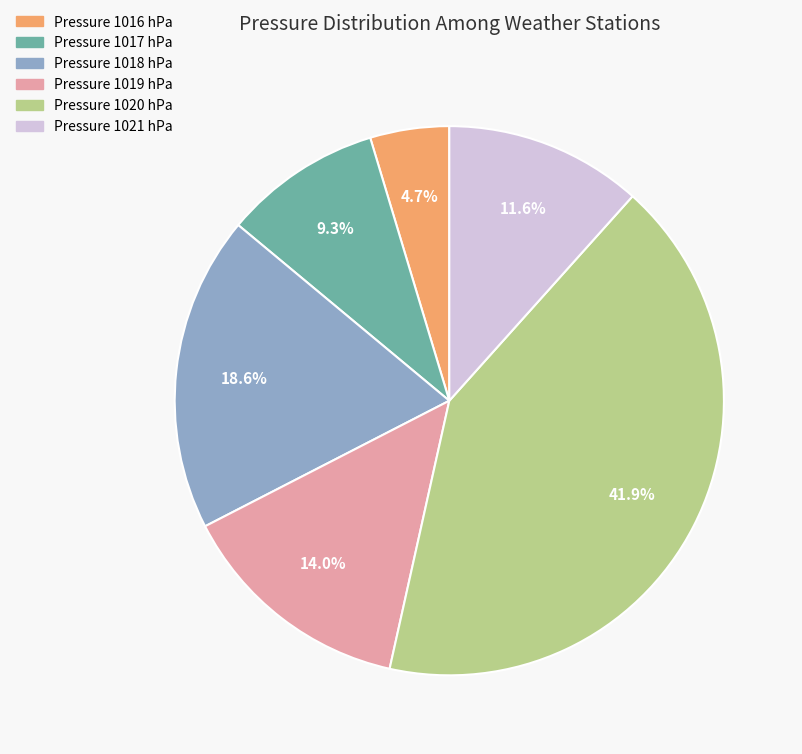

Does any single category account for the majority?

No